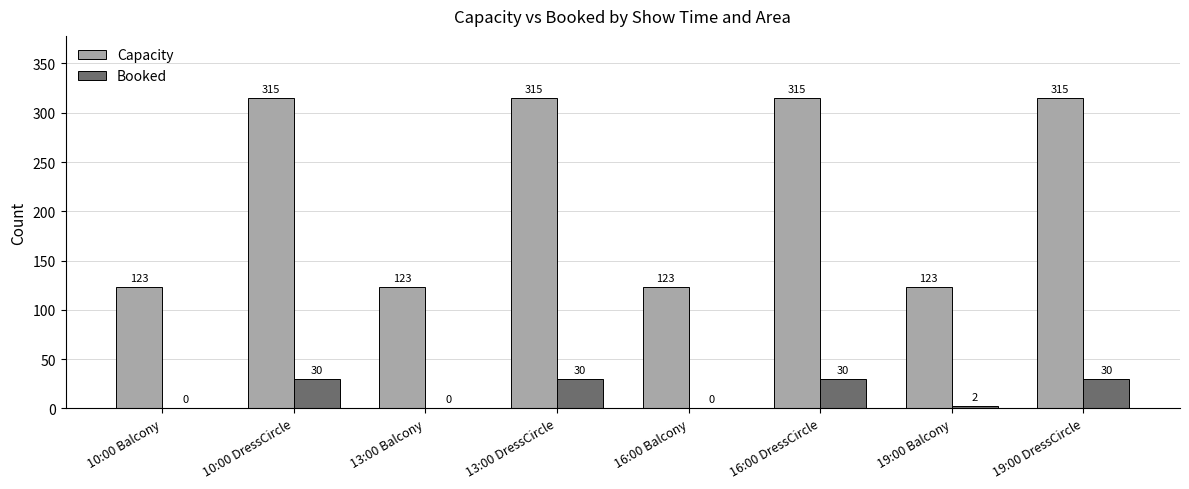

The value of Booked at 16:00 DressCircle is 30. True or false?

True